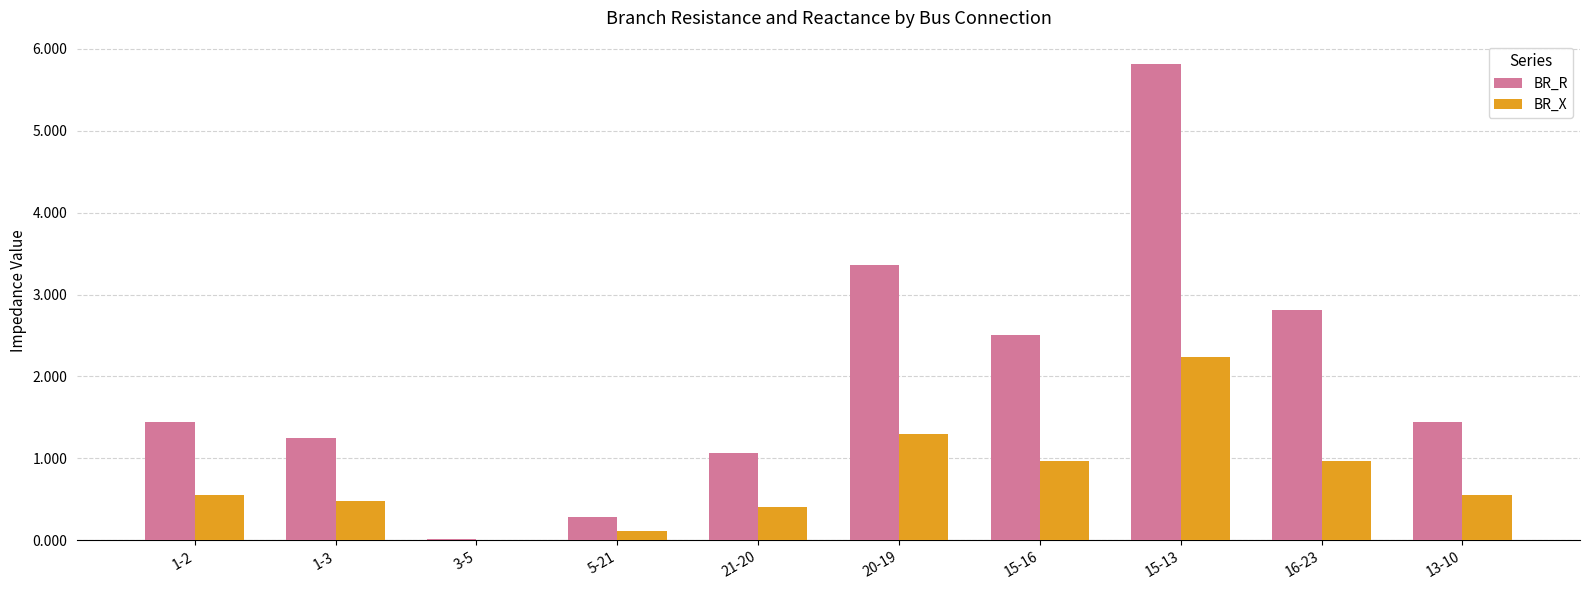

Is it true that BR_X equals 0.7 at 1-3?

False